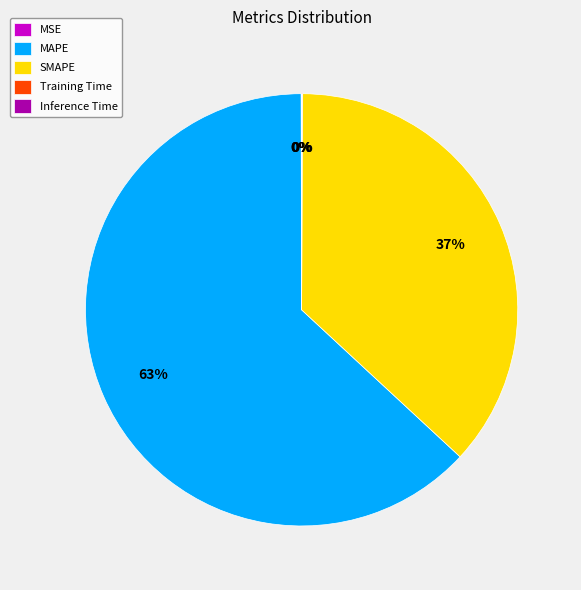

To the nearest percent, what is the difference between the largest and smallest slice percentages?

63%